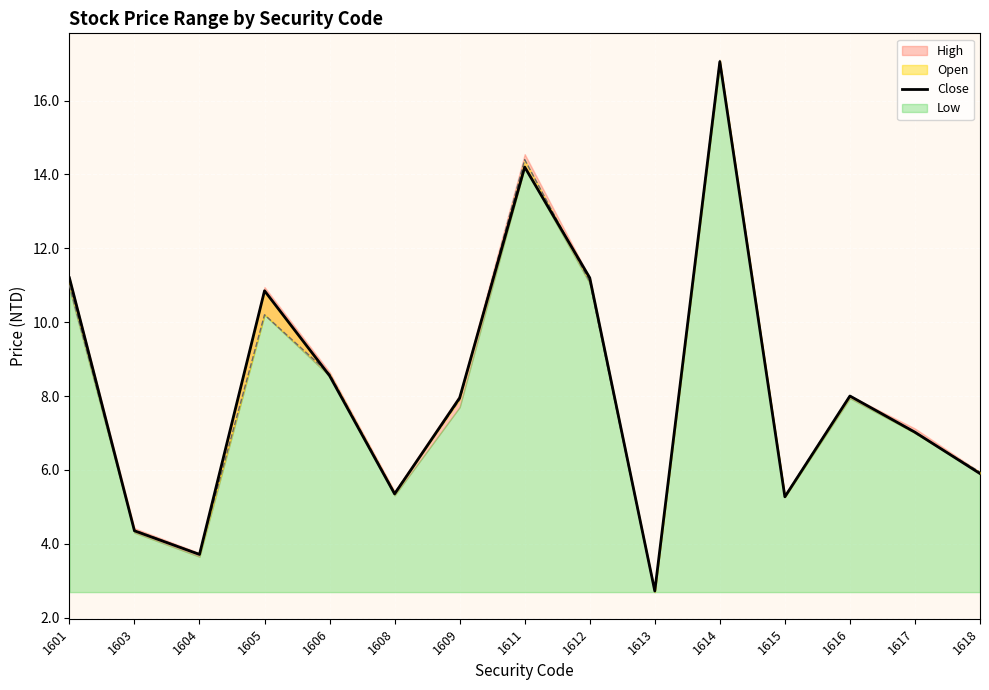

What is the change in value from 1609 to 1614?

+9.1